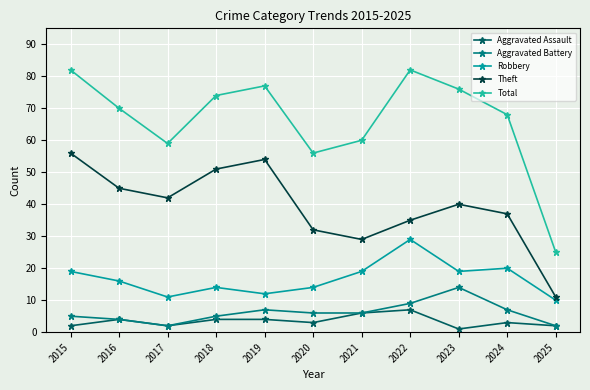

True or false: Aggravated Assault has more than 1 points higher than both neighbors.

True